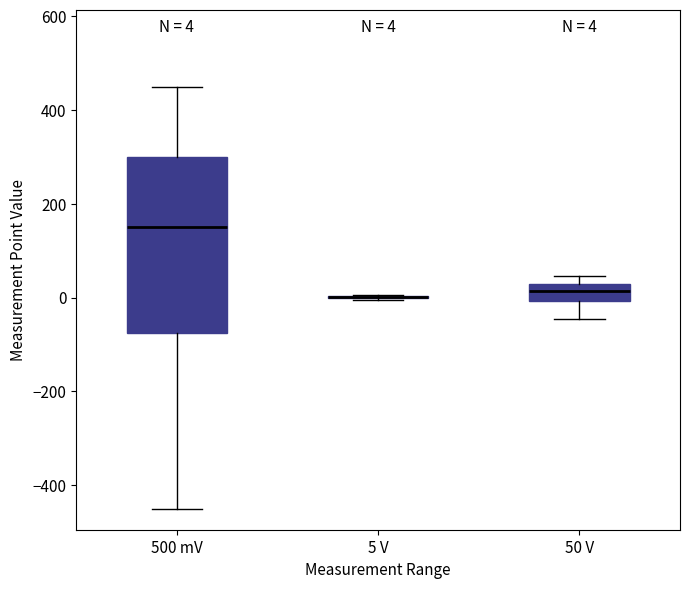

Which box is the tallest, from its lower edge to its upper edge?

500 mV